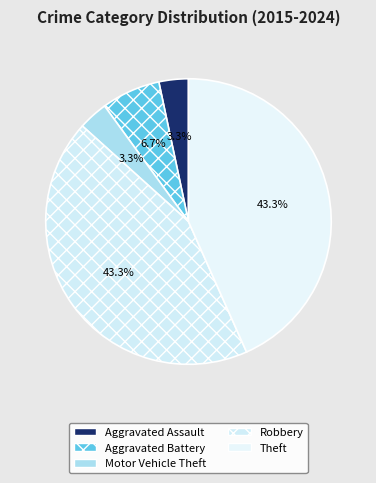

How many slices are in this pie chart?

5